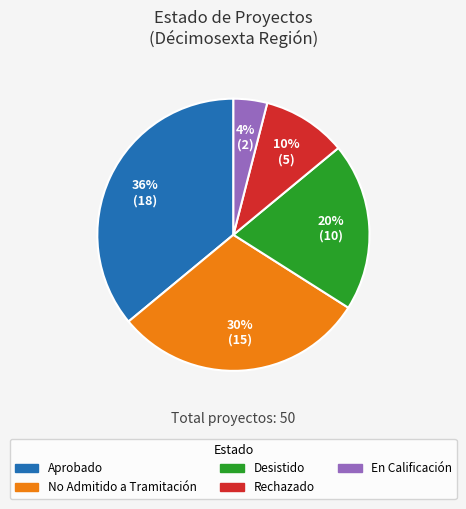

Do No Admitido a Tramitación and Rechazado together represent more than half of the pie?

No